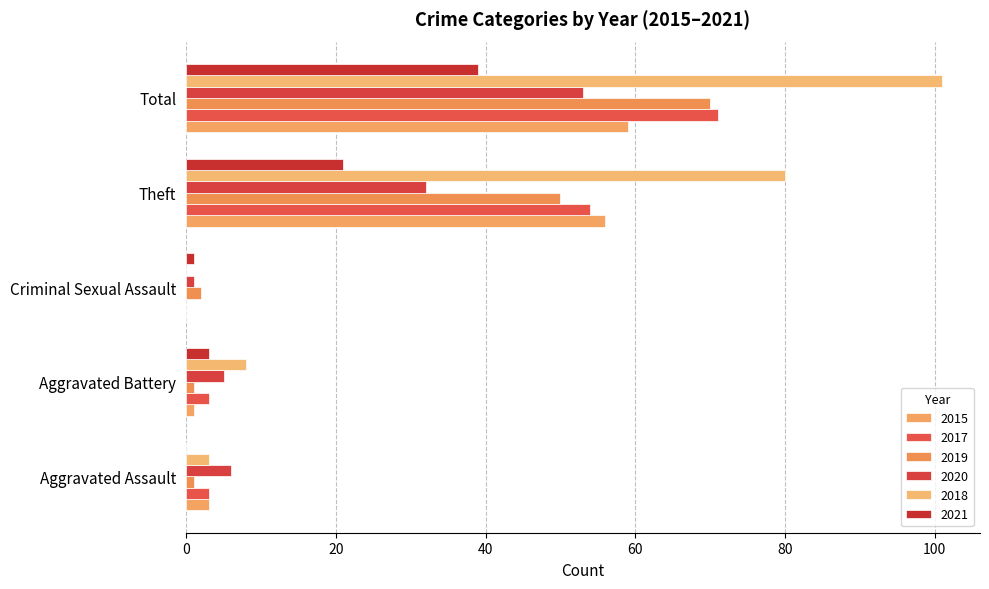

What is the difference between the second highest and minimum values in the 2018 series?

80